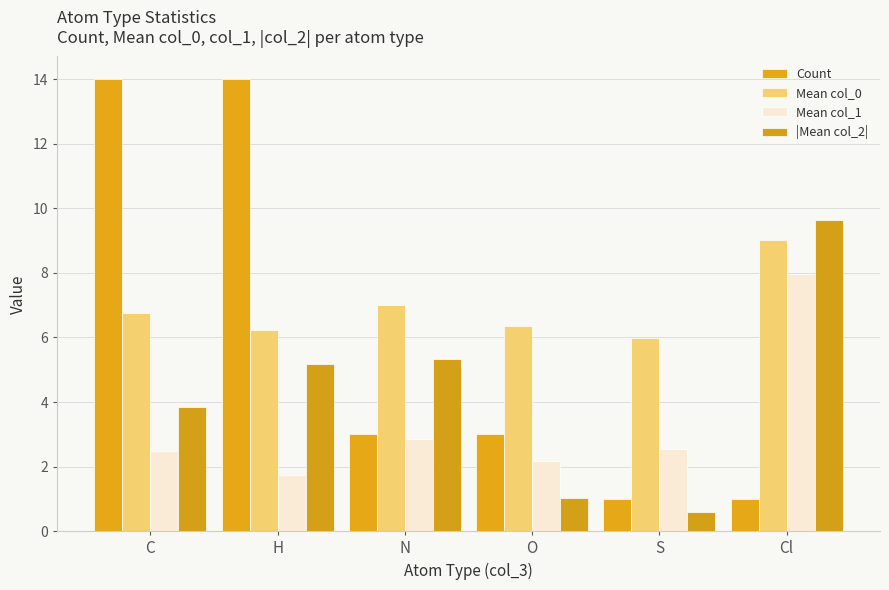

What is the lowest value of the Mean col_1 series?

1.7